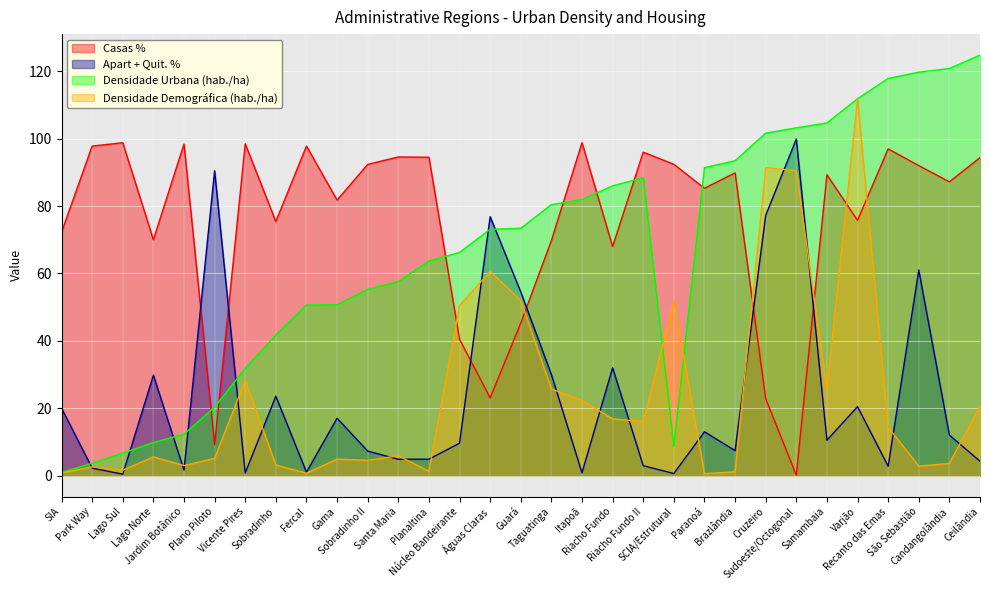

Is the value of Densidade Urbana (hab./ha) at Núcleo Bandeirante greater than the value of Casas % at Fercal?

No